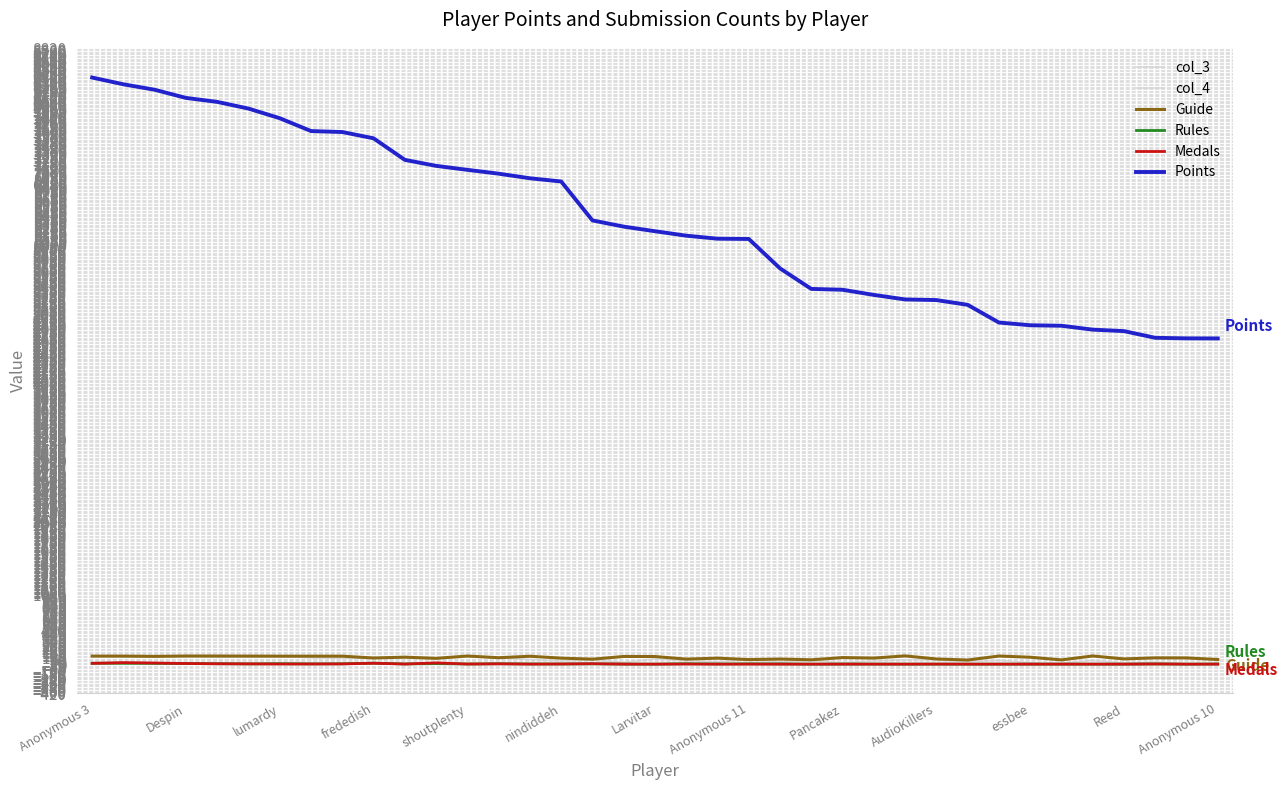

Which series has the widest spread of values?

Points